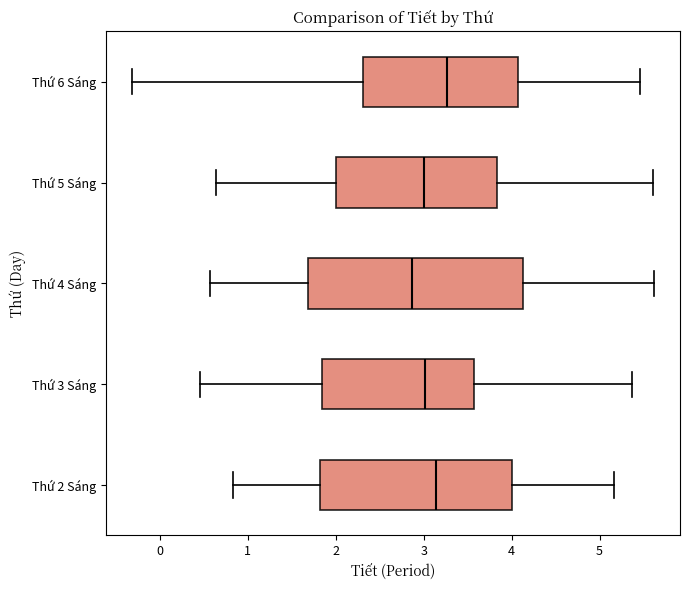

Reading bottom to top, transcribe this box plot: for each box, give where its median line is, the range the box spans, and where its two whiskers end, as read against the x-axis. The values are not printed on the chart, so give them approximately, as read against the axis.

Thứ 2 Sáng: median 3.1, box 1.8 to 4.0, whiskers 0.8 to 5.2
Thứ 3 Sáng: median 3.0, box 1.8 to 3.6, whiskers 0.5 to 5.4
Thứ 4 Sáng: median 2.9, box 1.7 to 4.1, whiskers 0.6 to 5.6
Thứ 5 Sáng: median 3.0, box 2.0 to 3.8, whiskers 0.6 to 5.6
Thứ 6 Sáng: median 3.3, box 2.3 to 4.1, whiskers -0.3 to 5.5